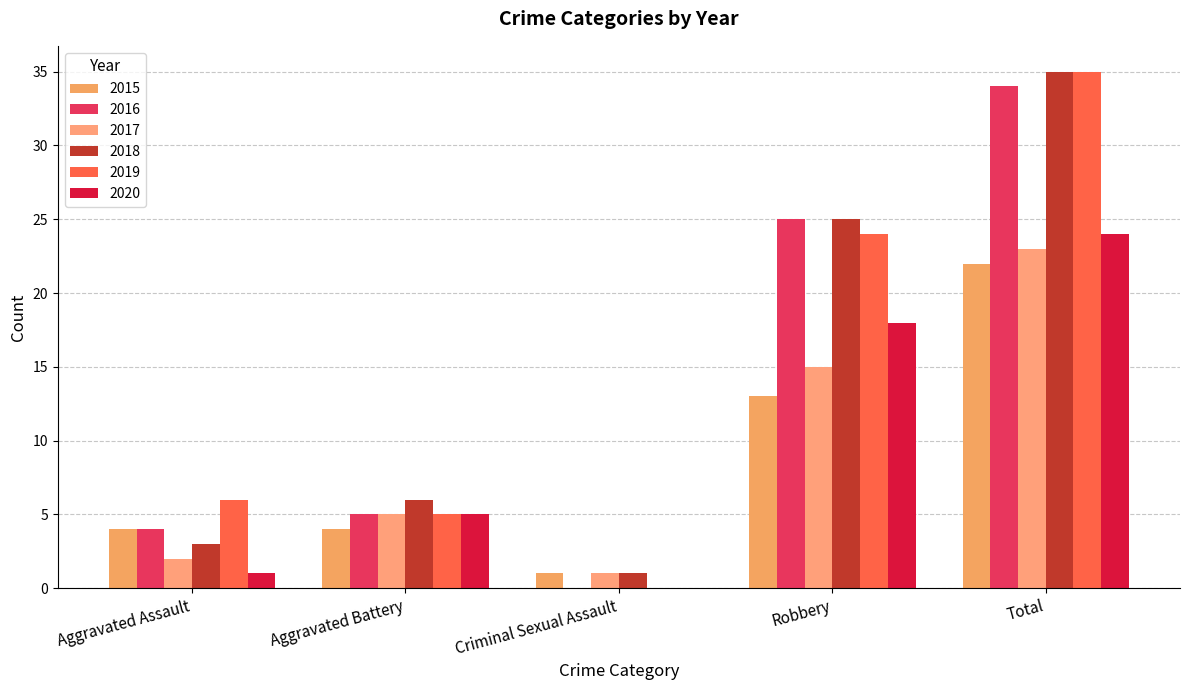

True or false: 2018 has a value of 3 at Aggravated Assault.

True